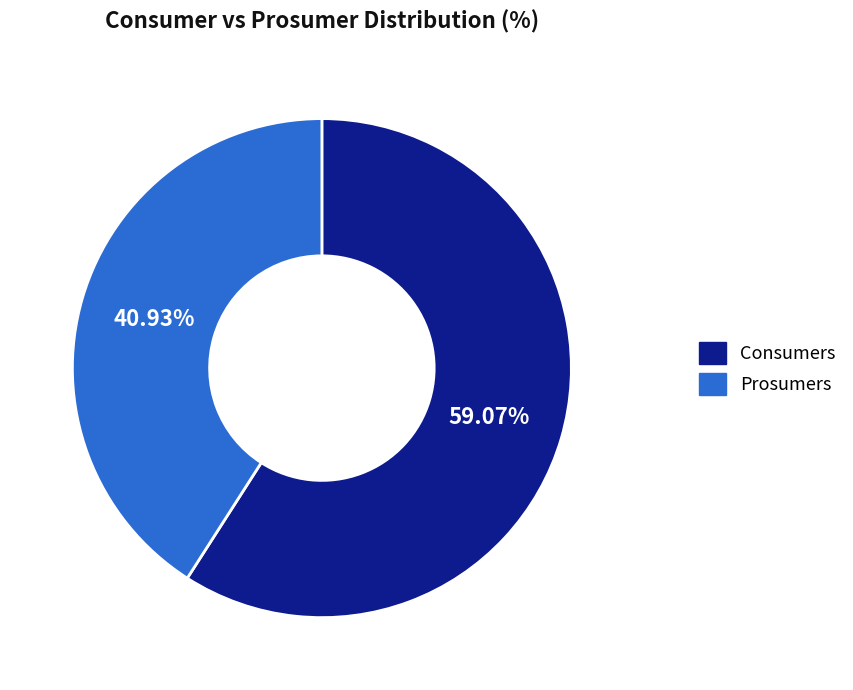

How much of the chart is everything except Consumers?

40.9%